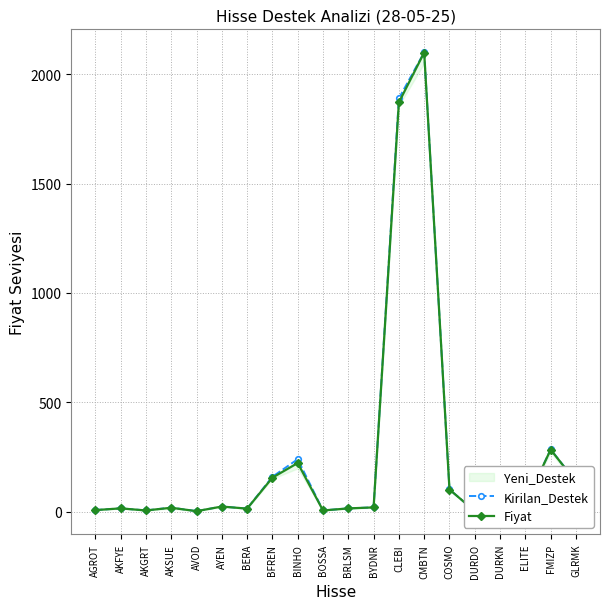

Which series has the largest range (max minus min)?

Kirilan_Destek